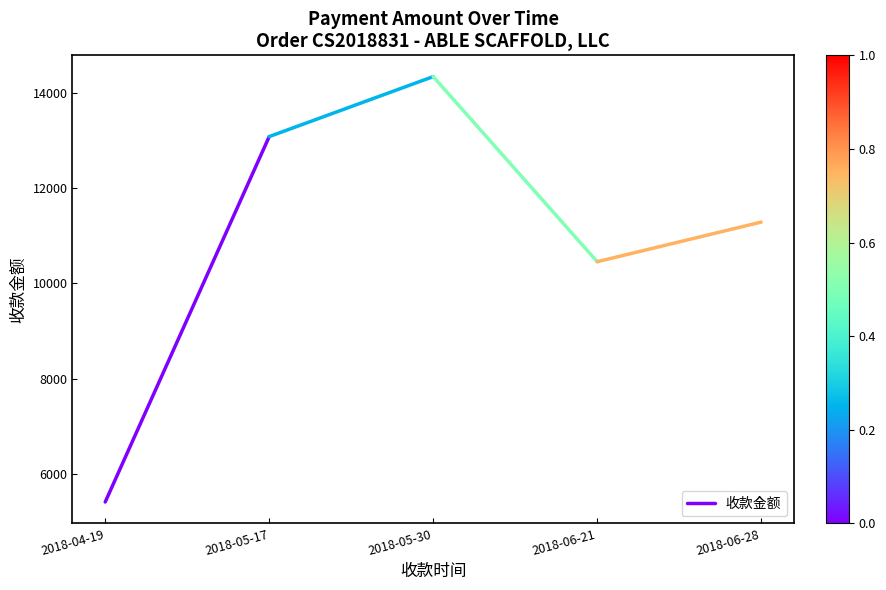

Rank the categories by value from highest to lowest.

2018-05-17, 2018-04-19